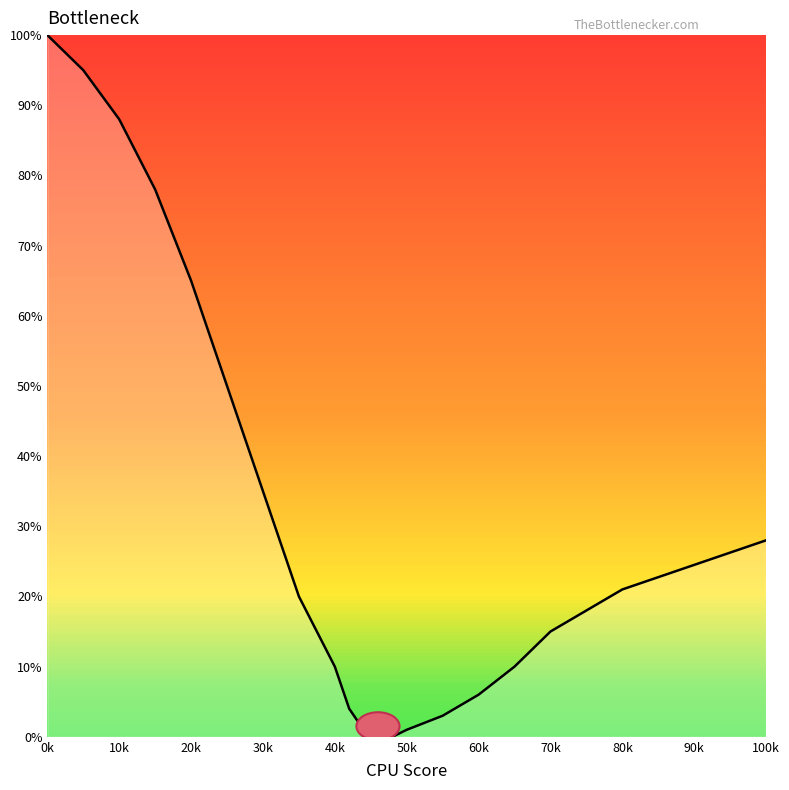

What is the difference between the maximum and minimum values?

100